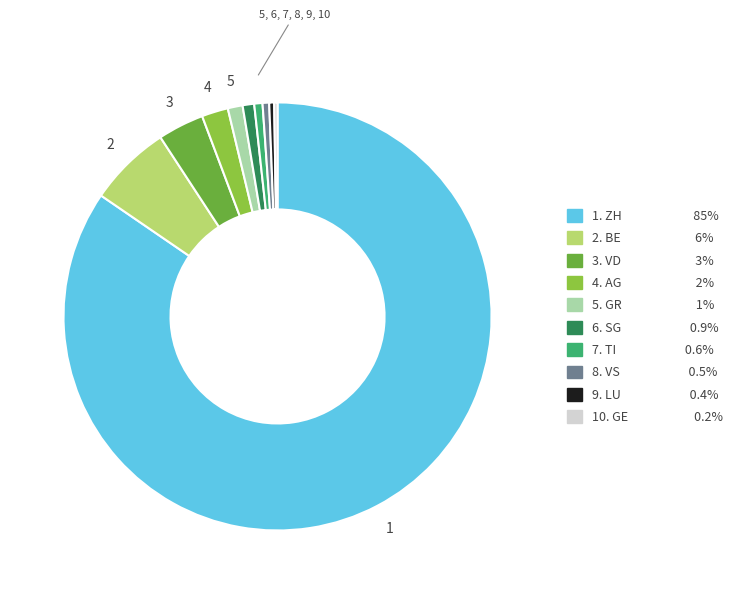

Does any single category account for the majority?

Yes